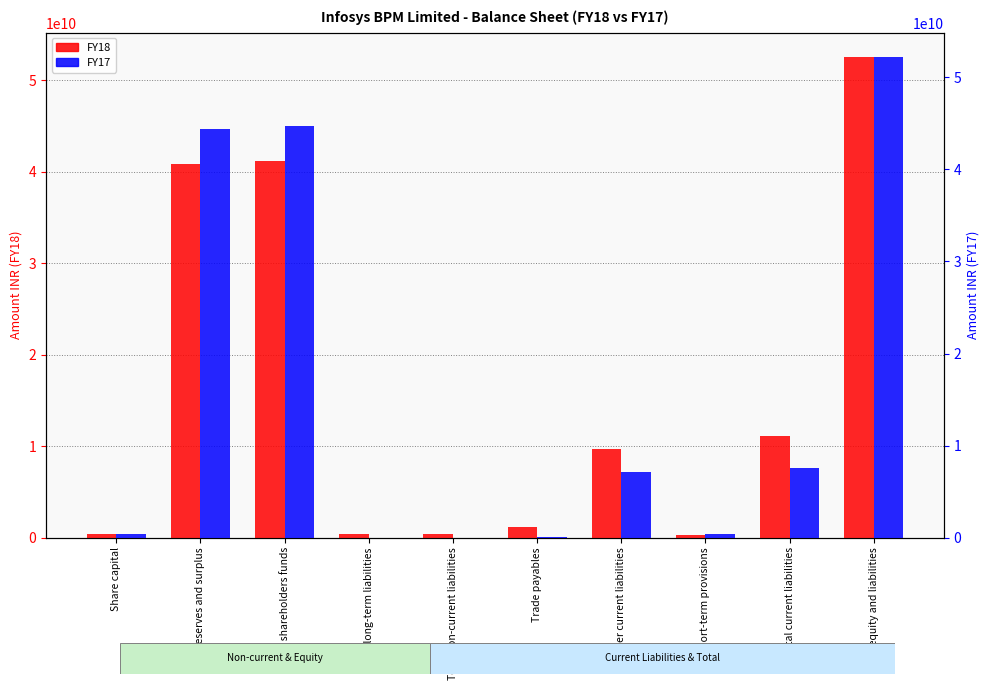

Is the value of FY18 at Reserves and surplus greater than the value of FY17 at Total current liabilities?

Yes